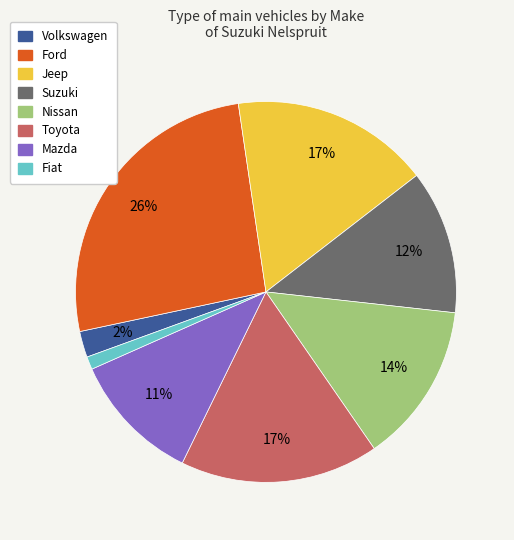

Does any single category account for the majority?

No